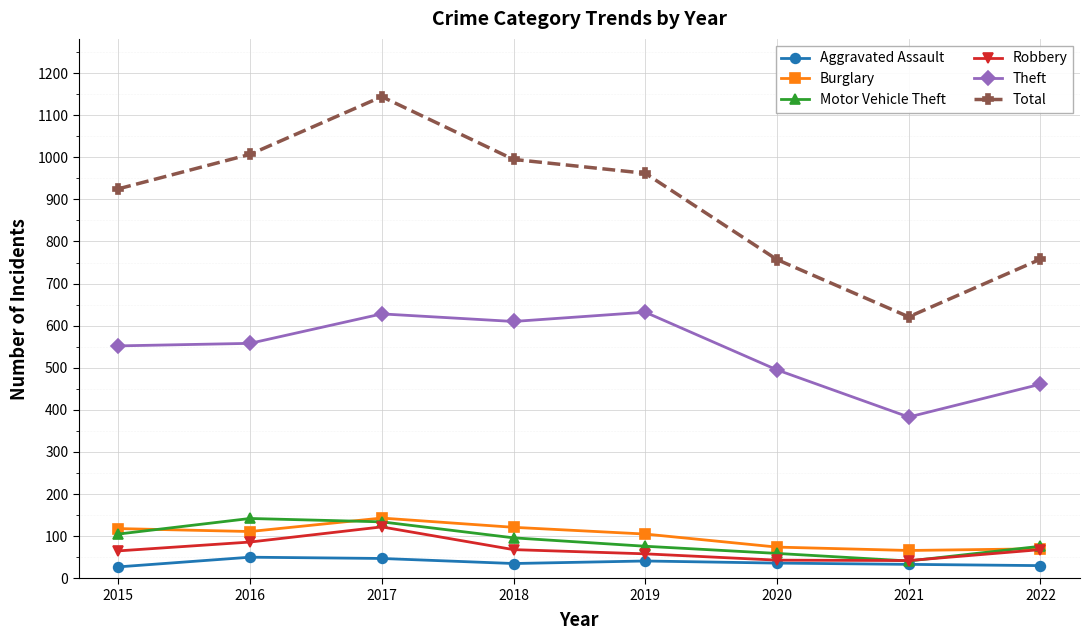

Is this an area chart (filled region under the line)?

No